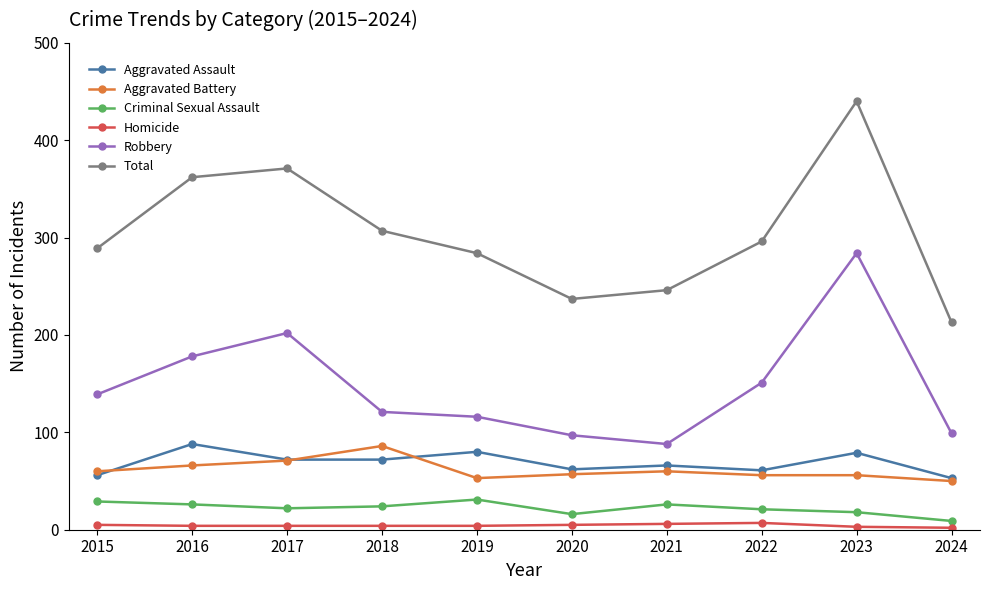

What is the maximum value shown in the chart?

440